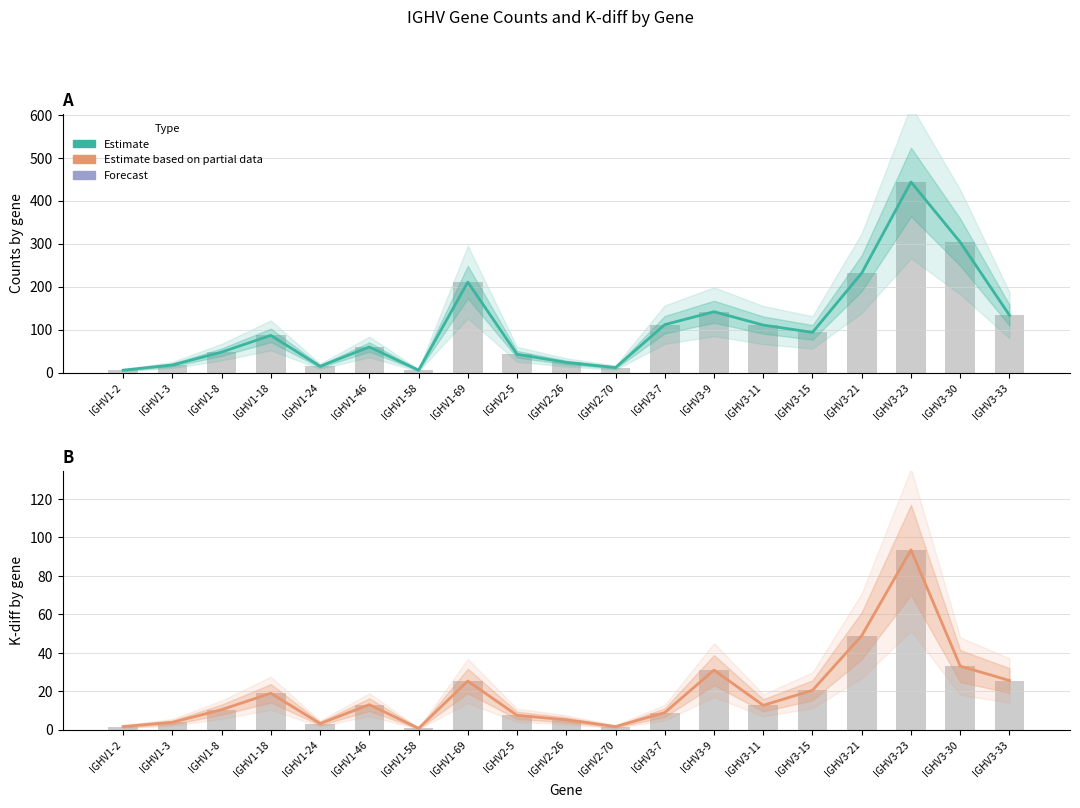

What is the sum of all Estimate values?

2103.0